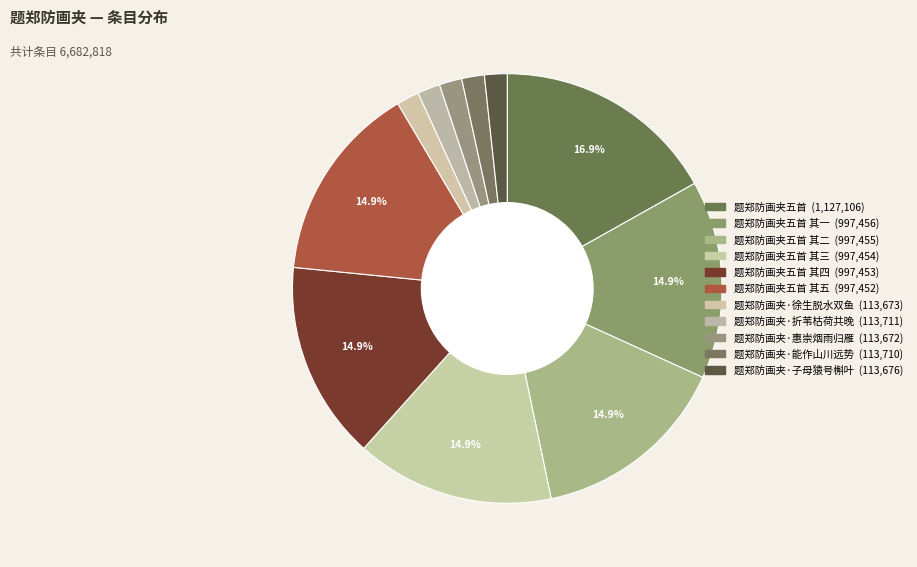

How many segments does this pie chart have?

11